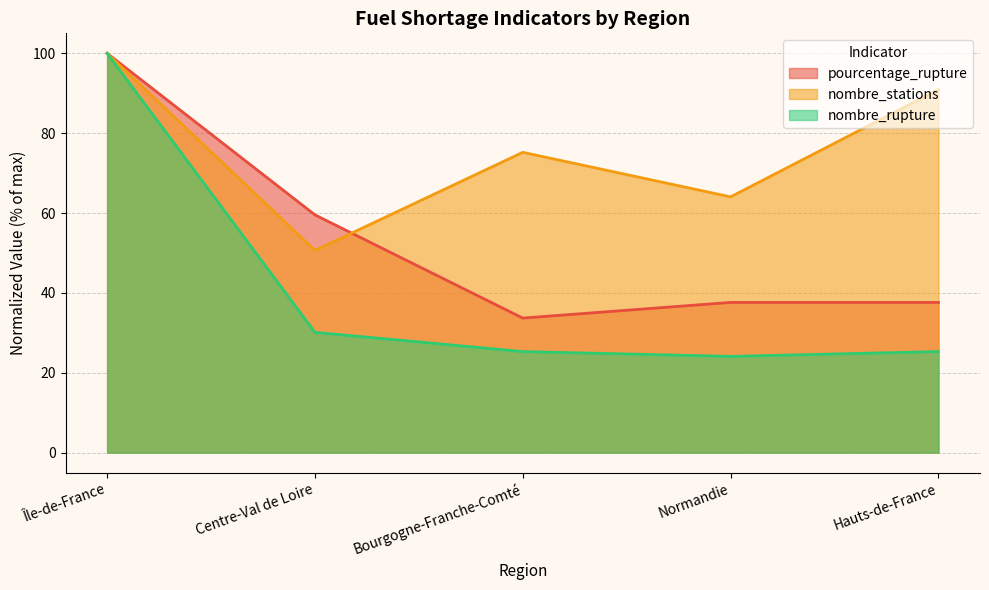

List the labels in order of nombre_stations value, smallest first.

Centre-Val de Loire, Normandie, Bourgogne-Franche-Comté, Hauts-de-France, Île-de-France